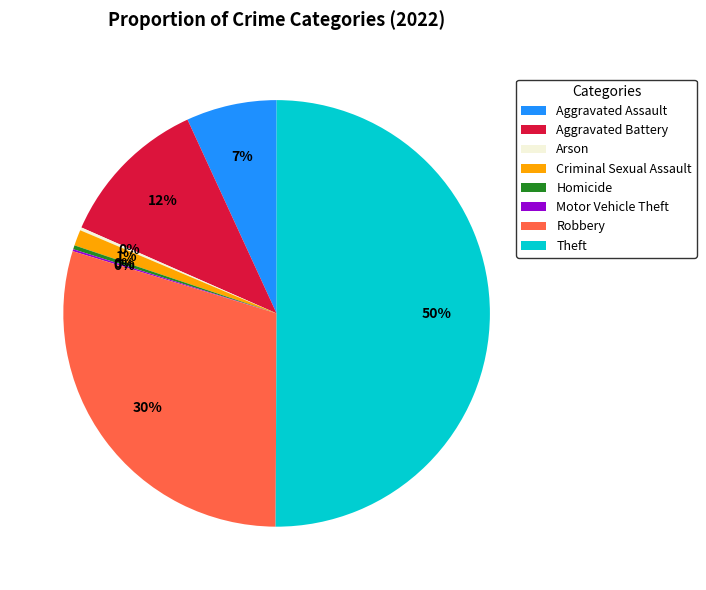

Is Aggravated Battery the majority of the pie?

No